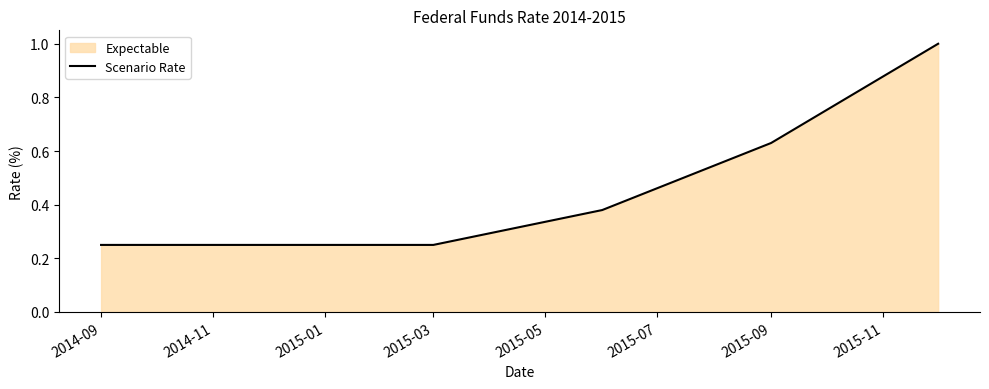

Reading right to left, list all the values displayed in this chart.

1.0	0.6	0.4	0.2	0.2	0.2